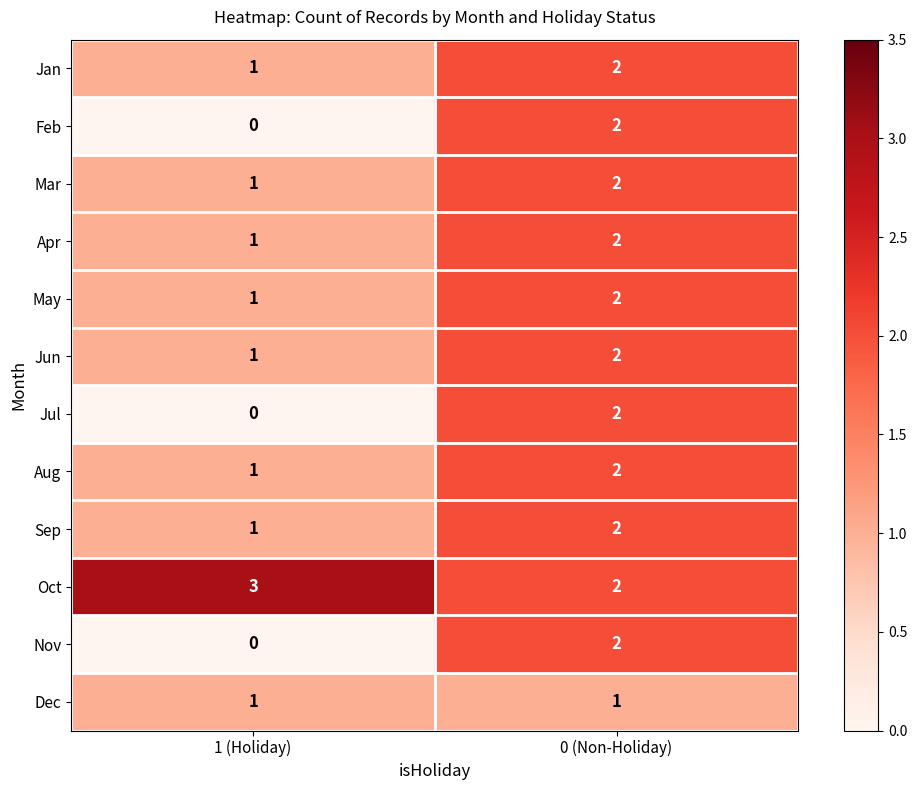

Reading left to right, extract all data points from this chart.

Jan: 1	2
Feb: 0	2
Mar: 1	2
Apr: 1	2
May: 1	2
Jun: 1	2
Jul: 0	2
Aug: 1	2
Sep: 1	2
Oct: 3	2
Nov: 0	2
Dec: 1	1